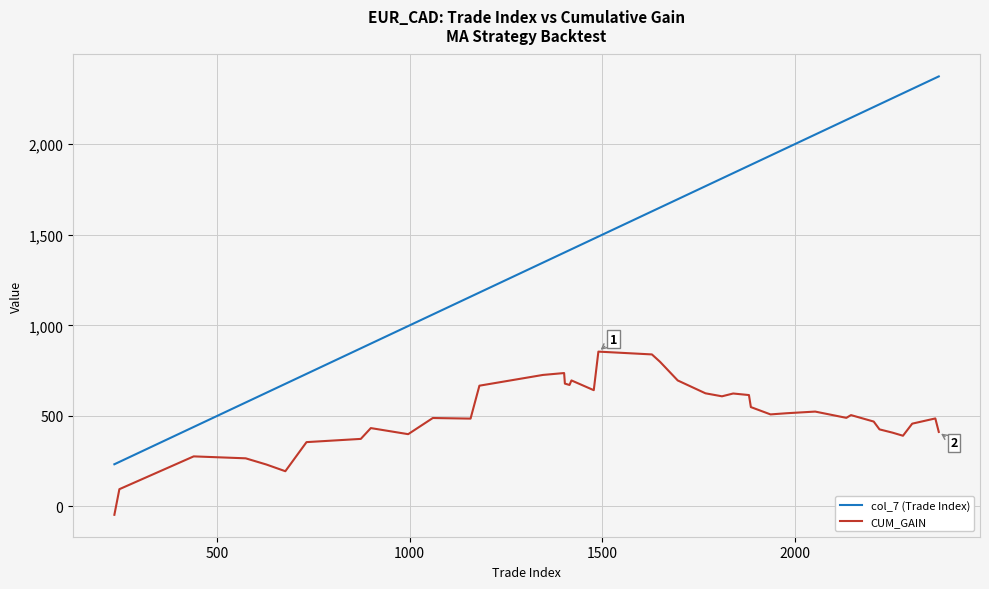

What is the sum of all CUM_GAIN values?

20162.6